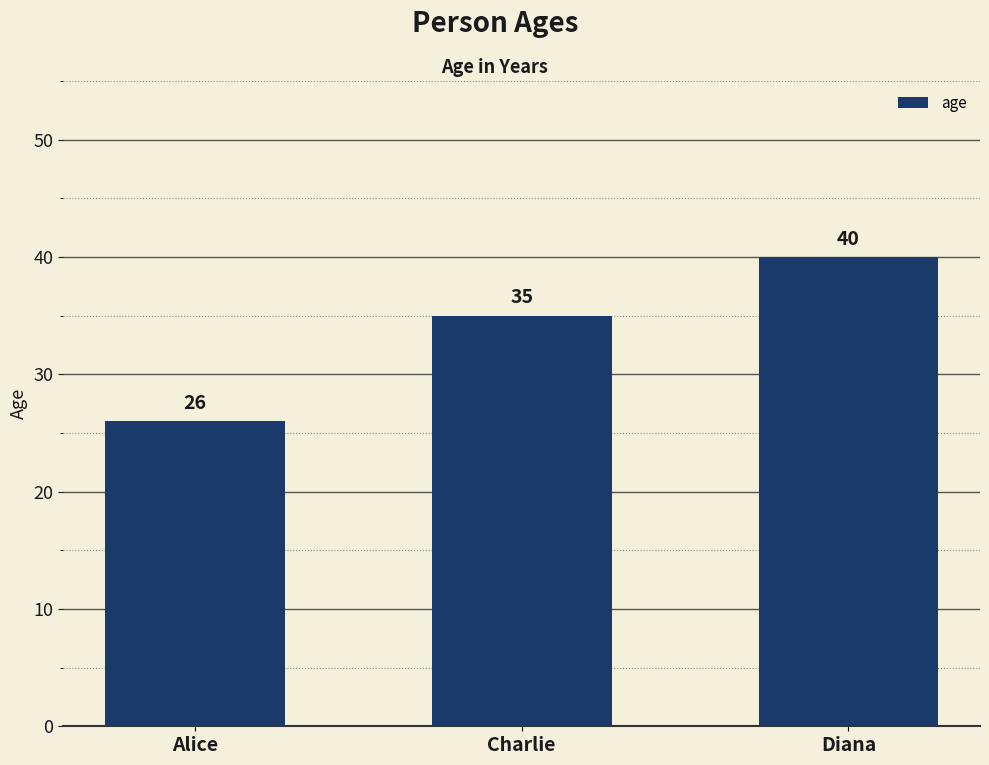

Is it true that the value at Diana is 40?

True